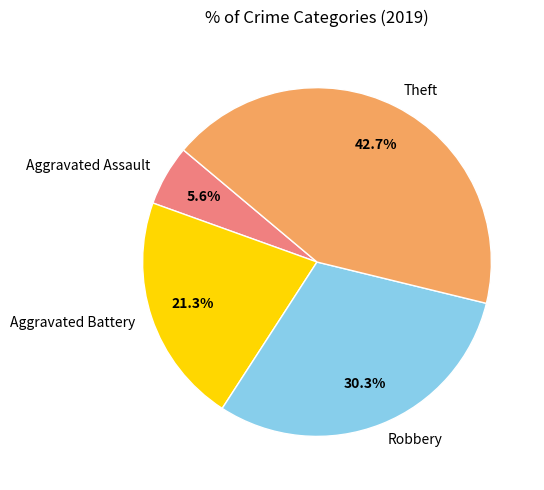

Which slice is the largest?

Theft